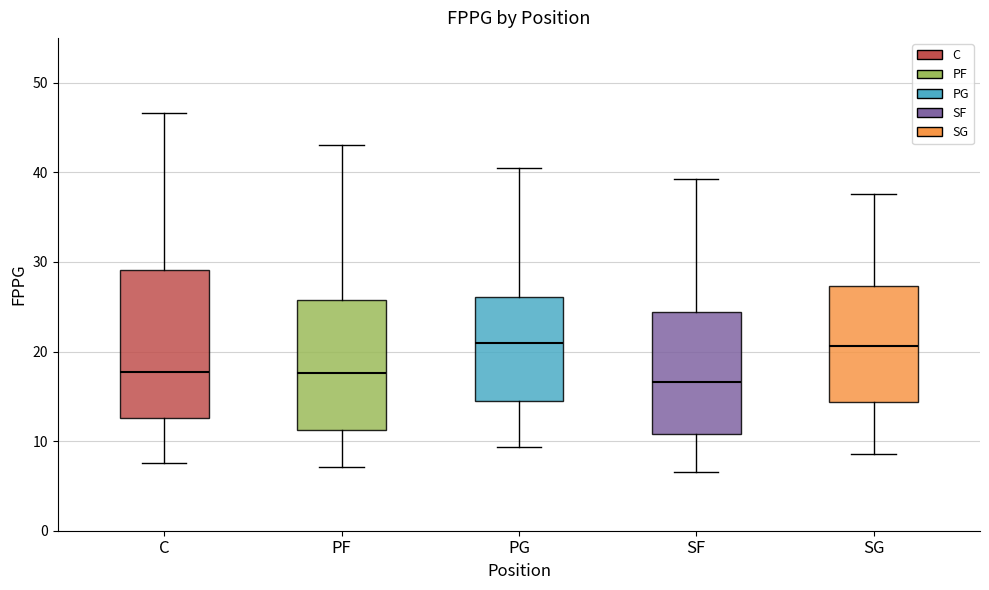

Comparing the boxes themselves (not the whiskers), which one is the tallest?

C